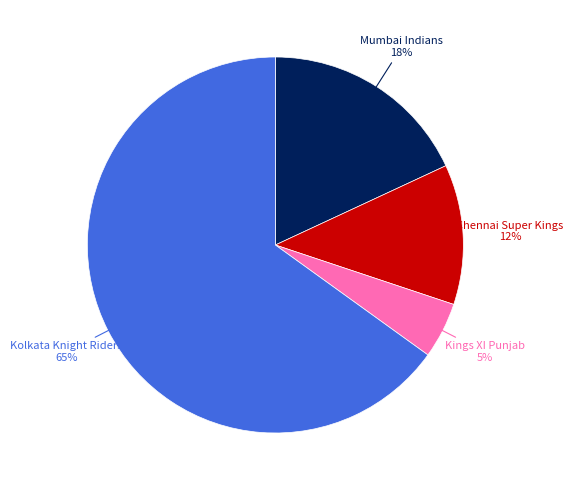

To the nearest percent, what portion does Kolkata Knight Riders represent?

65%